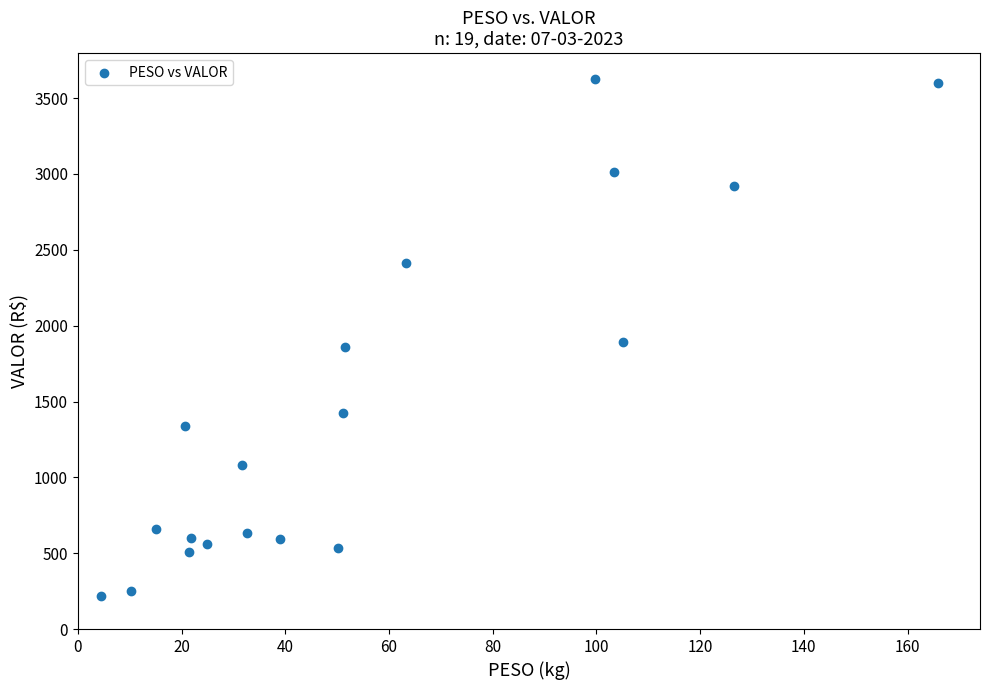

What is the range of X values (max minus min)?

161.4